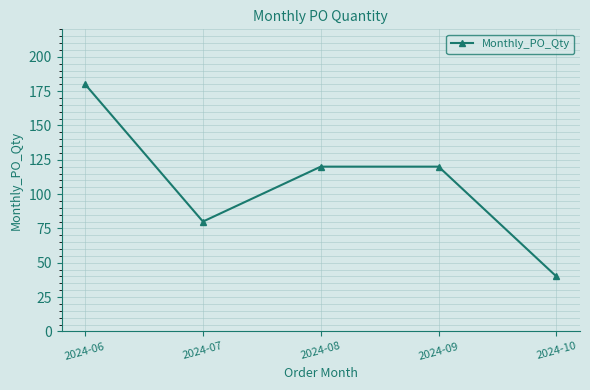

At which category does the data reach its first local valley?

2024-07